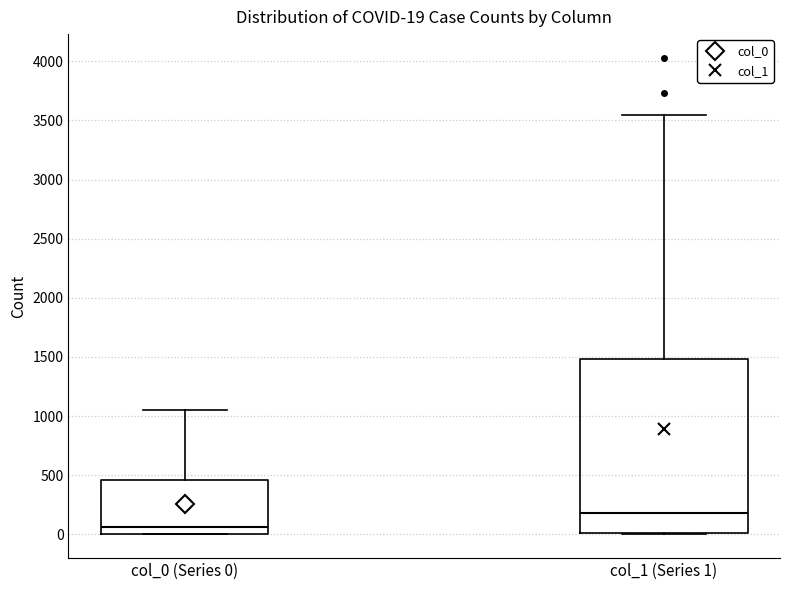

Which box's median line is the highest?

col_1 (Series 1)